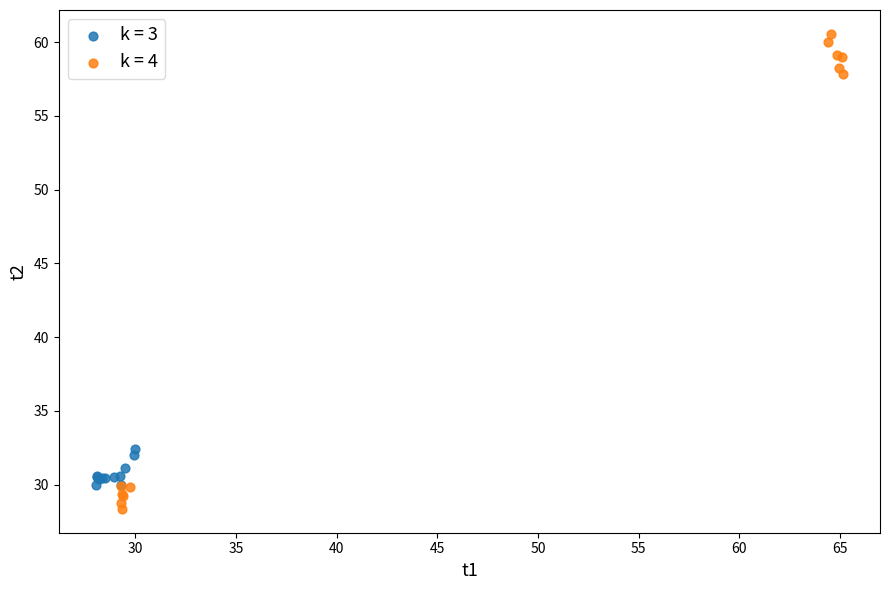

Which series contains the highest Y value?

k = 4